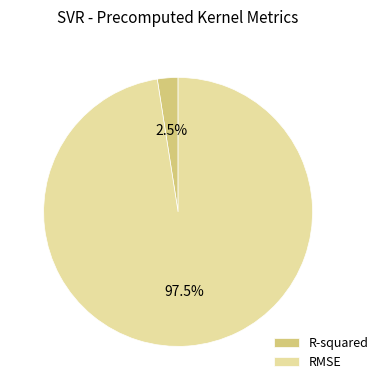

Does R-squared represent more than half of the total?

No